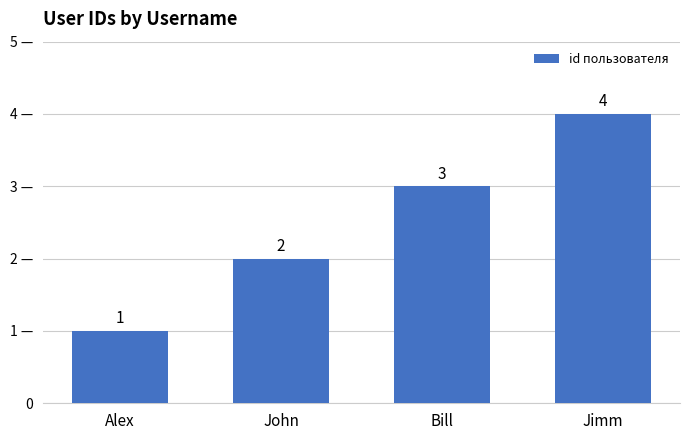

Are the bars horizontal?

No